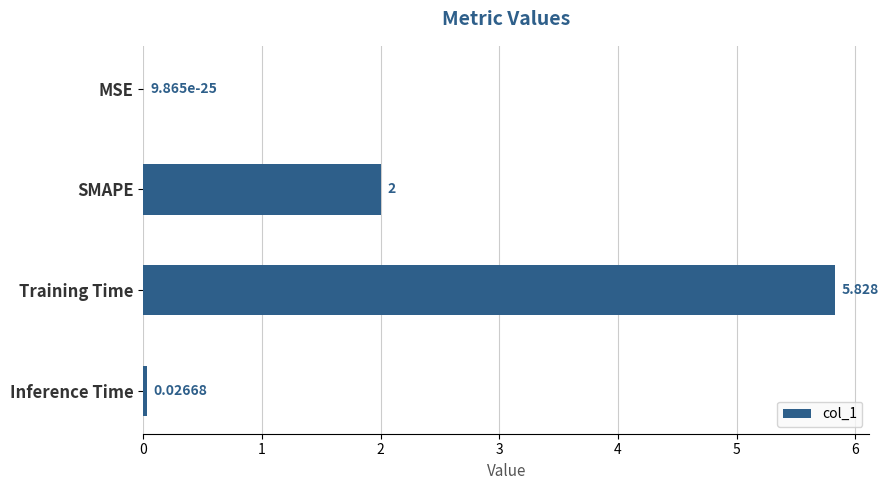

At which label is the value closest to 2?

SMAPE